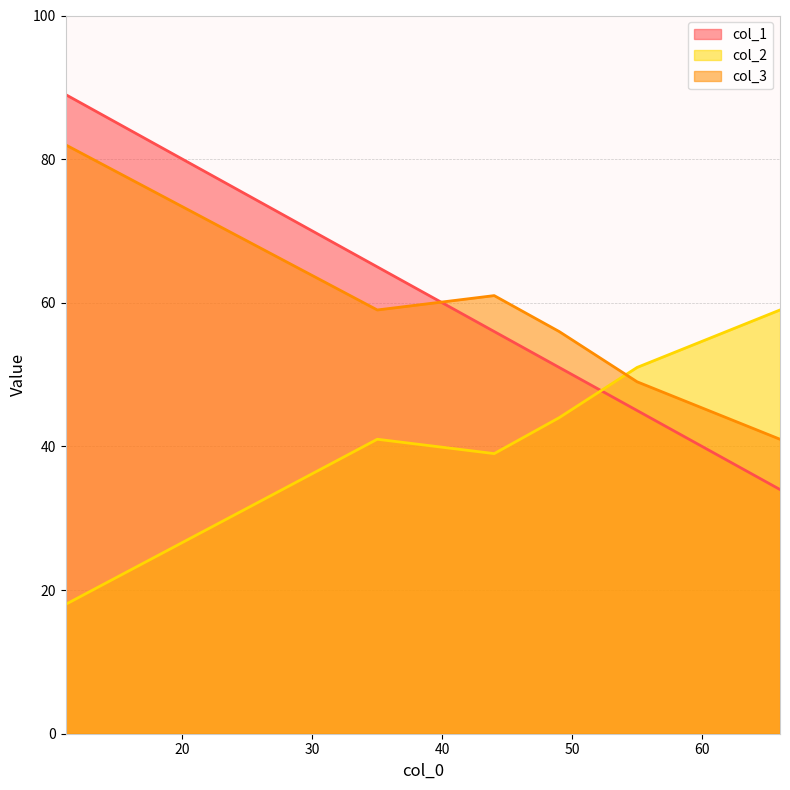

At which category is the sum across all series the highest?

11